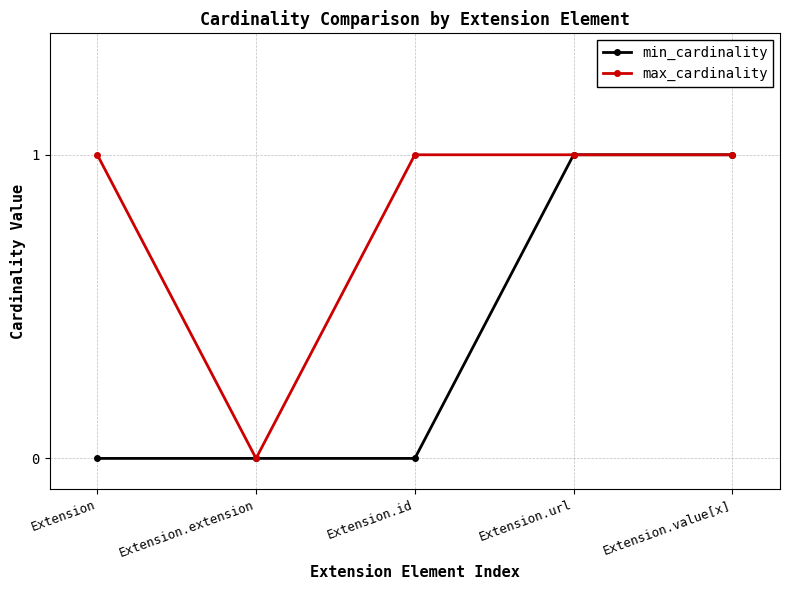

What is the label of the 3rd point from the right?

Extension.id